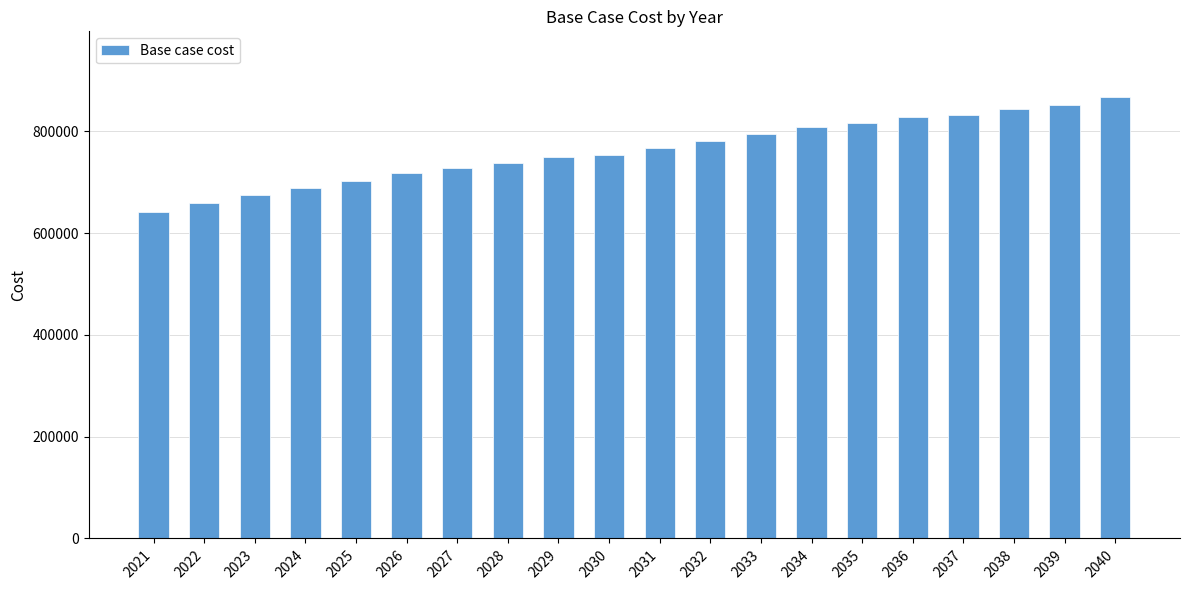

What is the approximate value at 2023?

675290.7